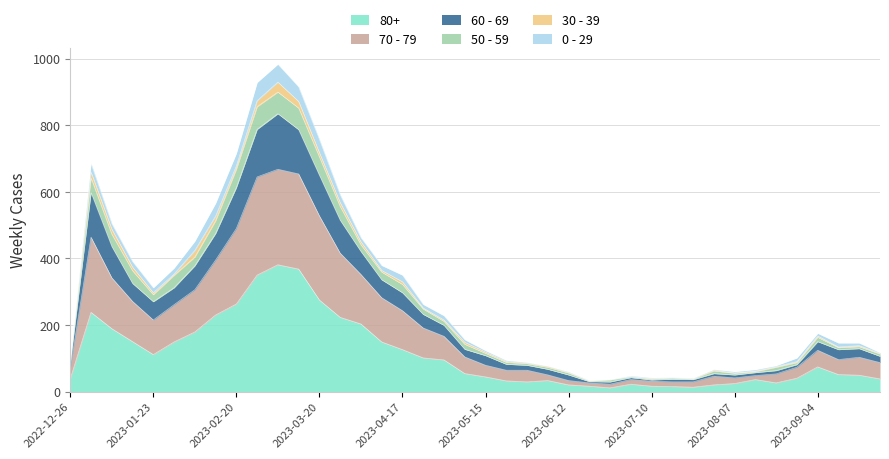

The value of 80+ at 2023-02-20 is 263. True or false?

True